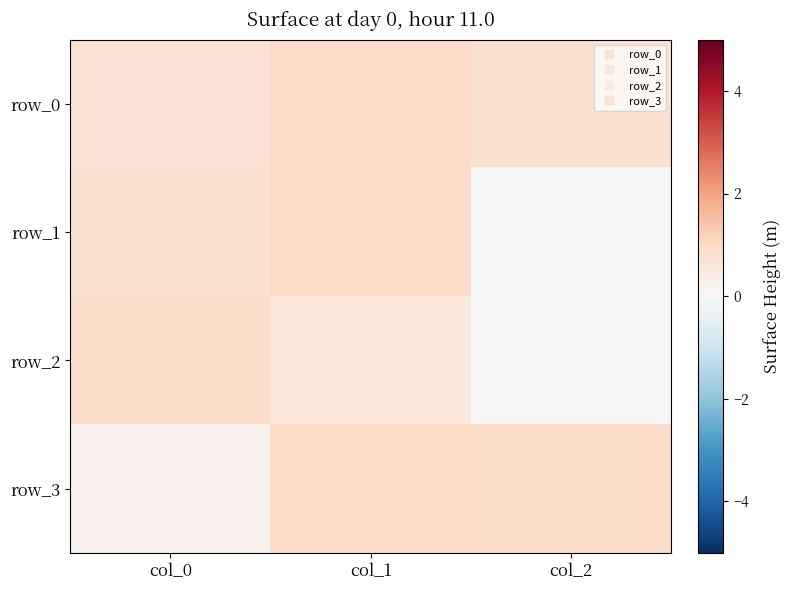

List the series in order of their peak value, lowest first.

row_2, row_0, row_1, row_3